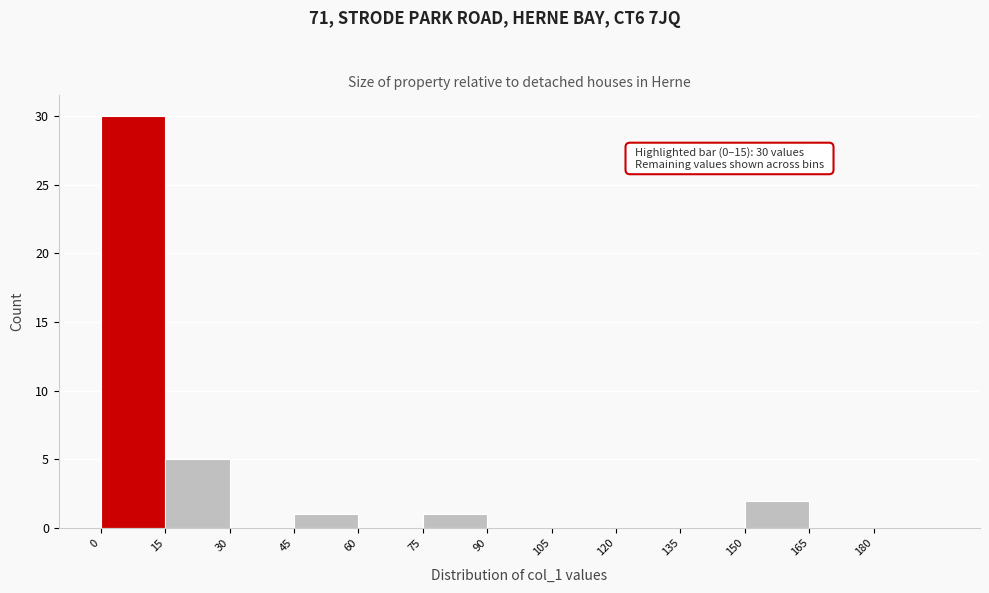

Which range on the x-axis has the tallest bar?

0 to 15